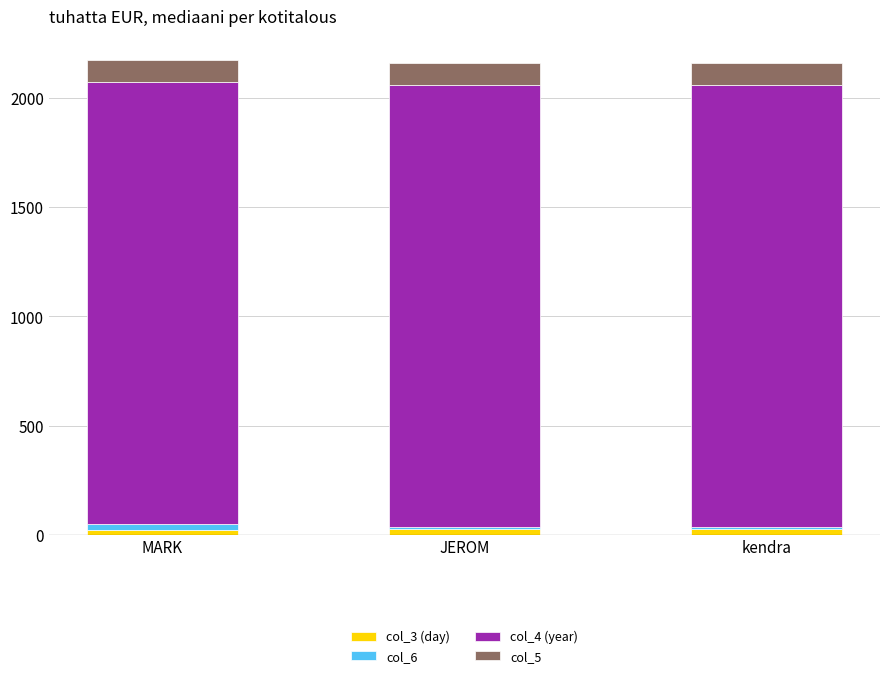

Count the number of categories in the chart.

3